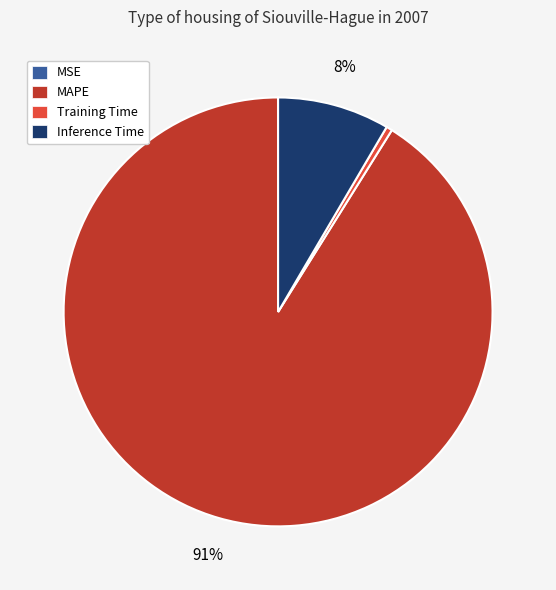

What is the largest slice in the pie chart?

MAPE